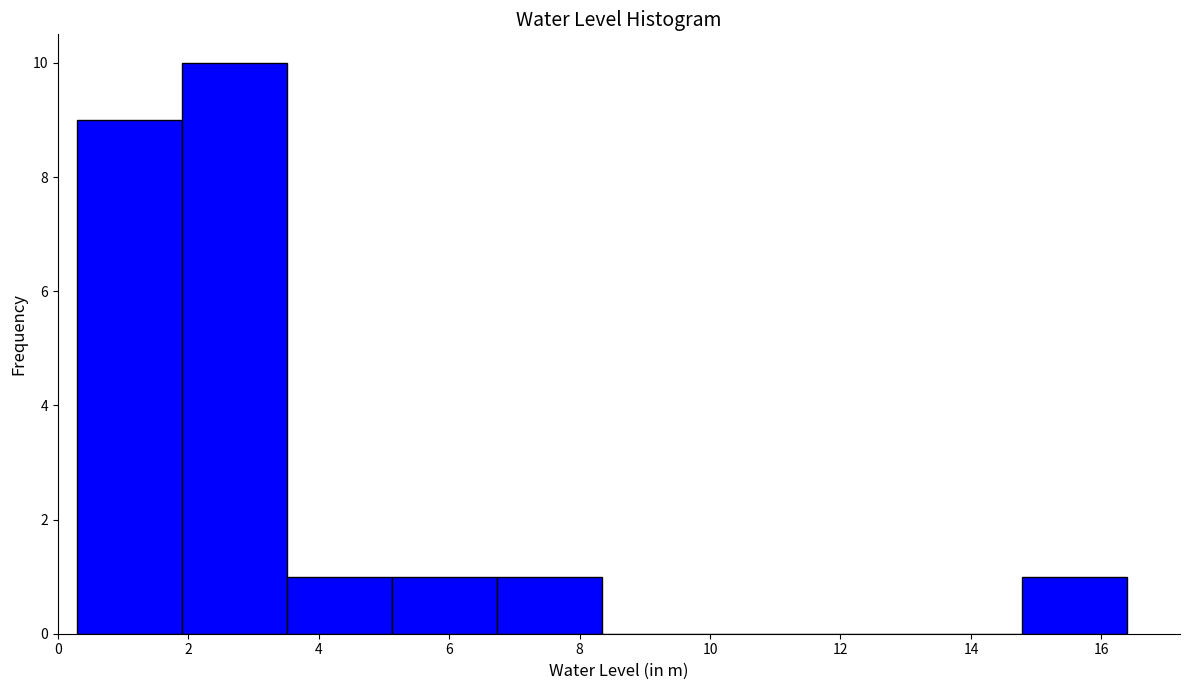

Reading left to right, transcribe this chart: for each bar, give the range it covers on the x-axis and its height. Neither the bar edges nor the heights are printed on the chart, so give them approximately, as read against the axes.

0.4 to 2.0: 9
2.0 to 3.6: 10
3.6 to 5.2: 1
5.2 to 6.8: 1
6.8 to 8.4: 1
8.4 to 10.0: 0
10.0 to 11.6: 0
11.6 to 13.2: 0
13.2 to 14.8: 0
14.8 to 16.4: 1